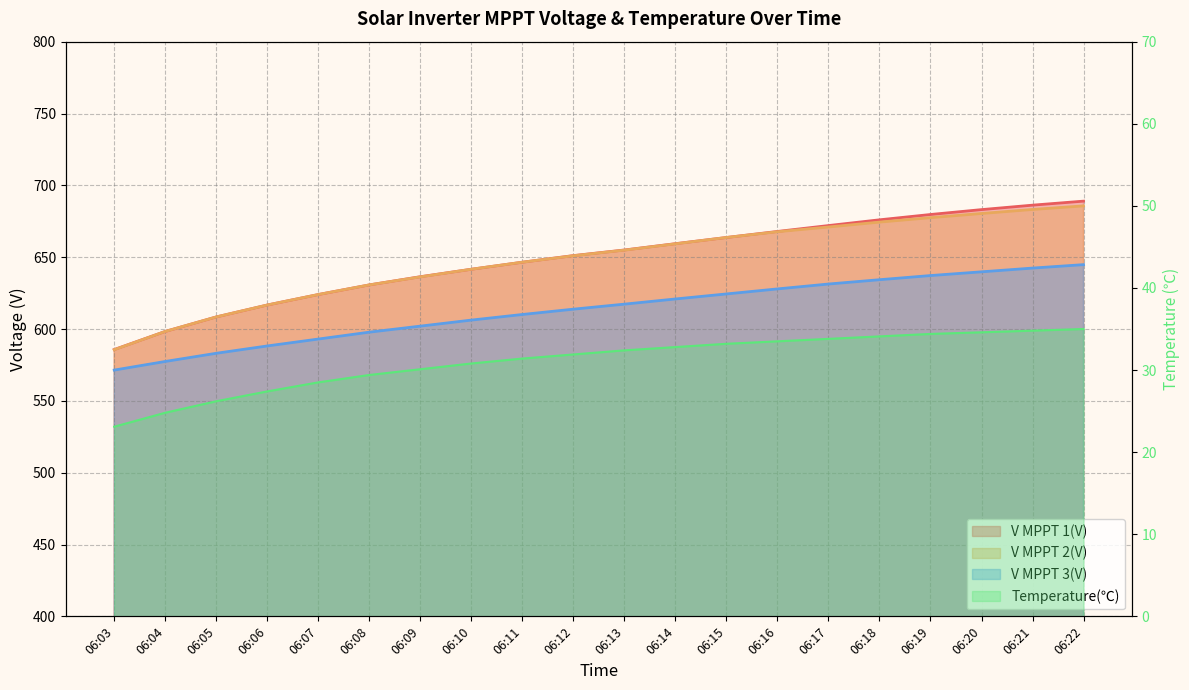

Rank the categories by V MPPT 1(V) value from lowest to highest.

06:03, 06:04, 06:05, 06:06, 06:07, 06:08, 06:09, 06:10, 06:11, 06:12, 06:13, 06:14, 06:15, 06:16, 06:17, 06:18, 06:19, 06:20, 06:21, 06:22